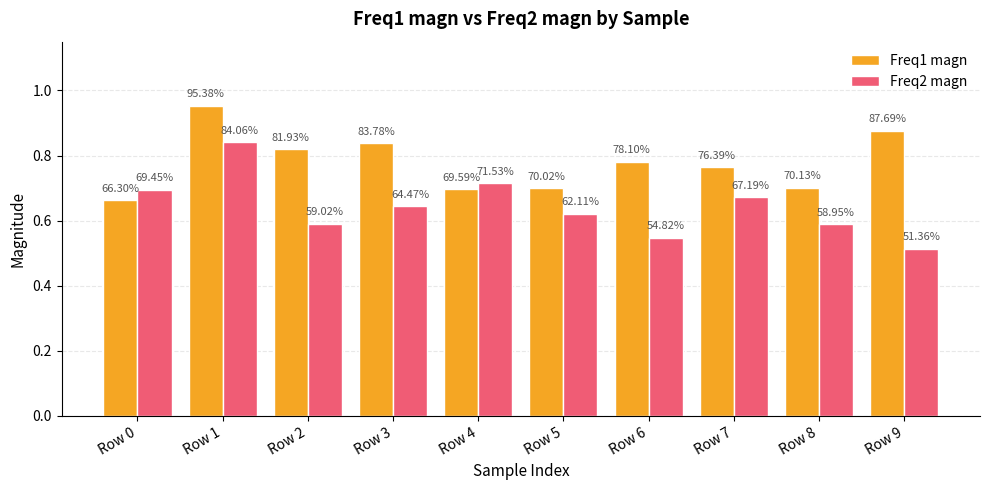

Does the chart contain any negative values?

No